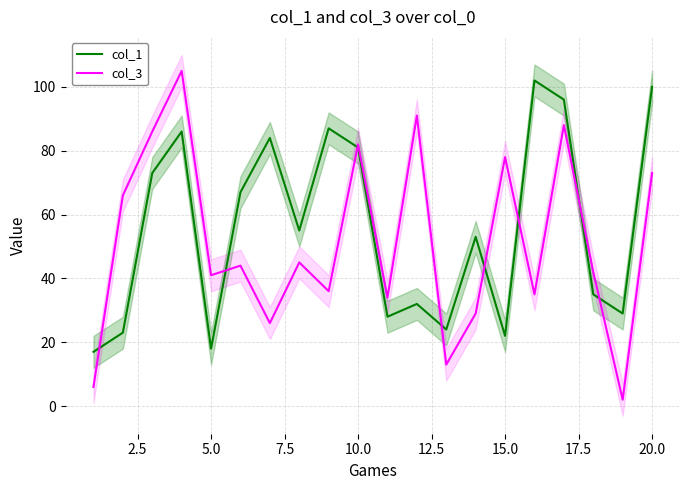

Reading left to right, extract all data points from this chart.

col_1: 17	23	73	86	18	67	84	55	87	81	28	32	24	53	22	102	96	35	29	100
col_3: 6	66	86	105	41	44	26	45	36	82	34	91	13	29	78	35	88	42	2	73